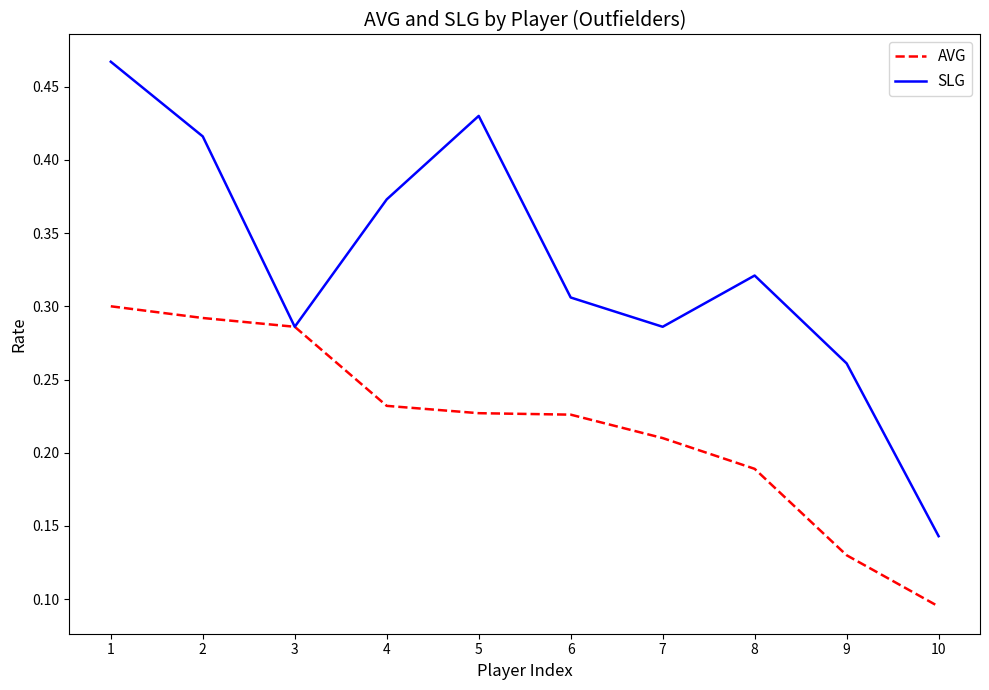

In SLG, how many points are higher than both neighbors (excluding endpoints)?

2